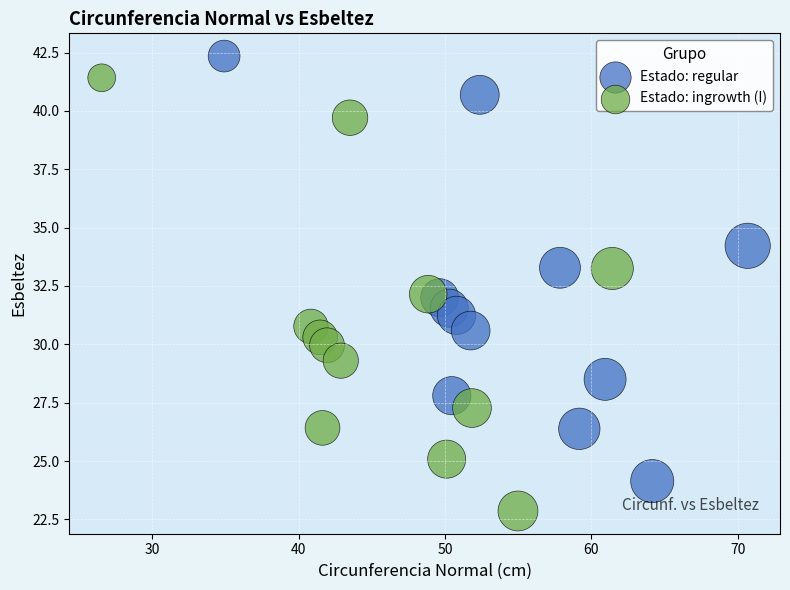

Which series reaches the minimum Y coordinate?

Estado: ingrowth (I)